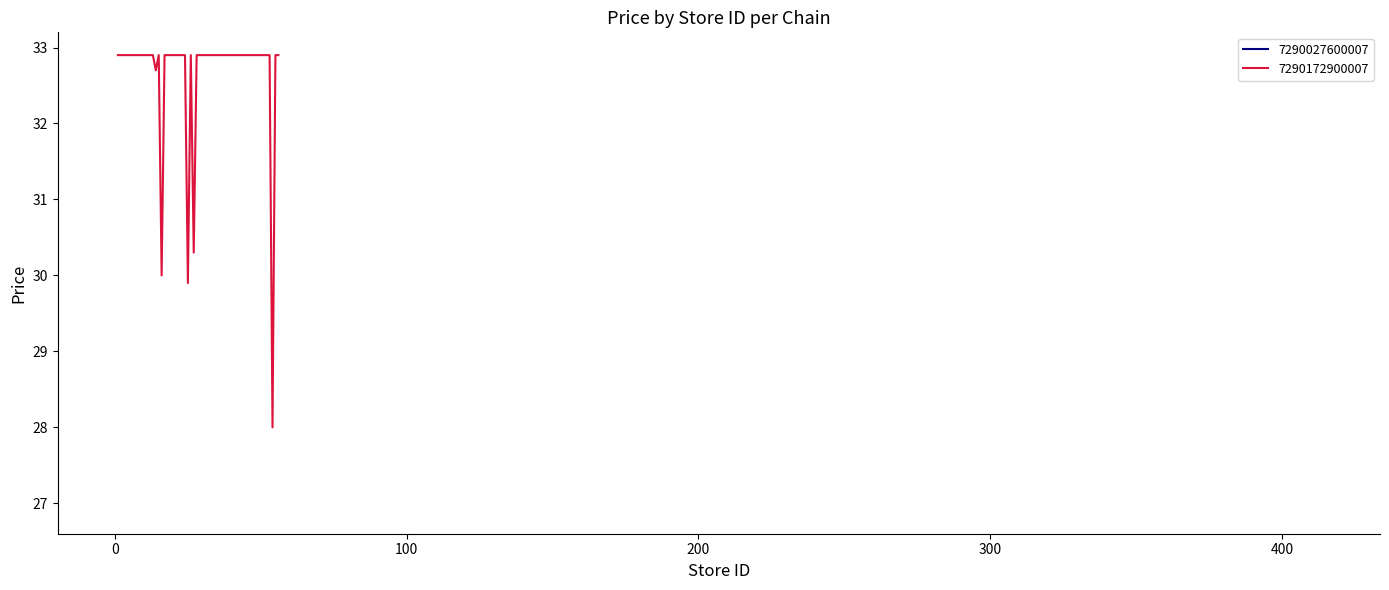

True or false: there are more than 0 points higher than both neighbors.

True